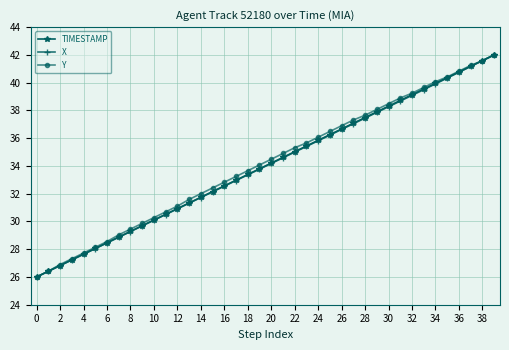

True or false: TIMESTAMP has more than 2 interior local peaks.

False